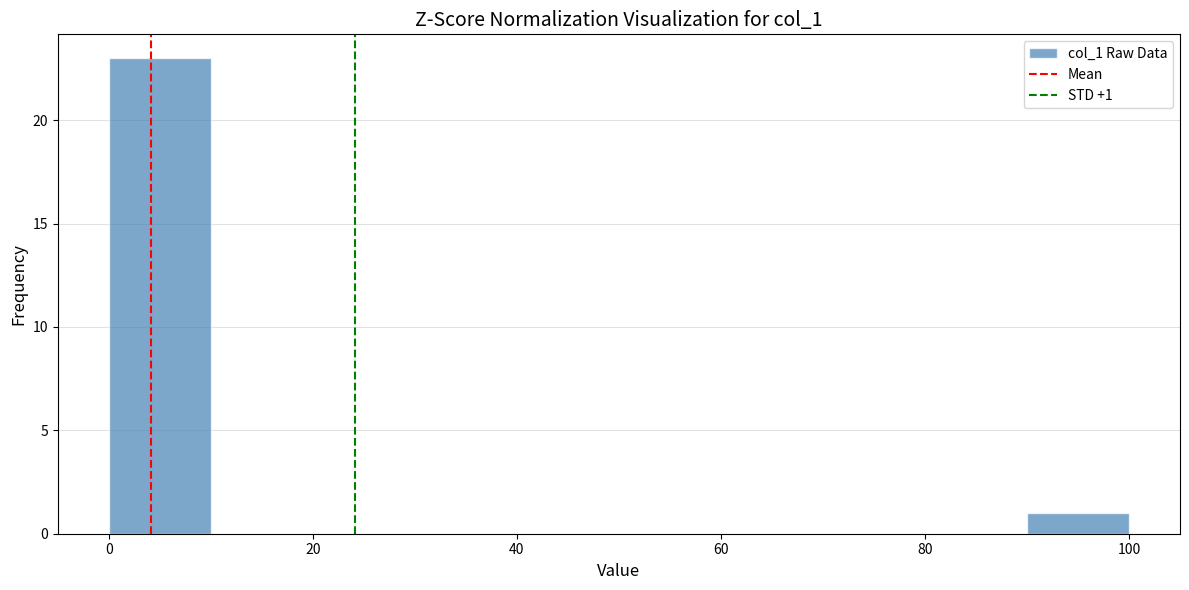

Which range on the x-axis has the tallest bar?

0 to 10